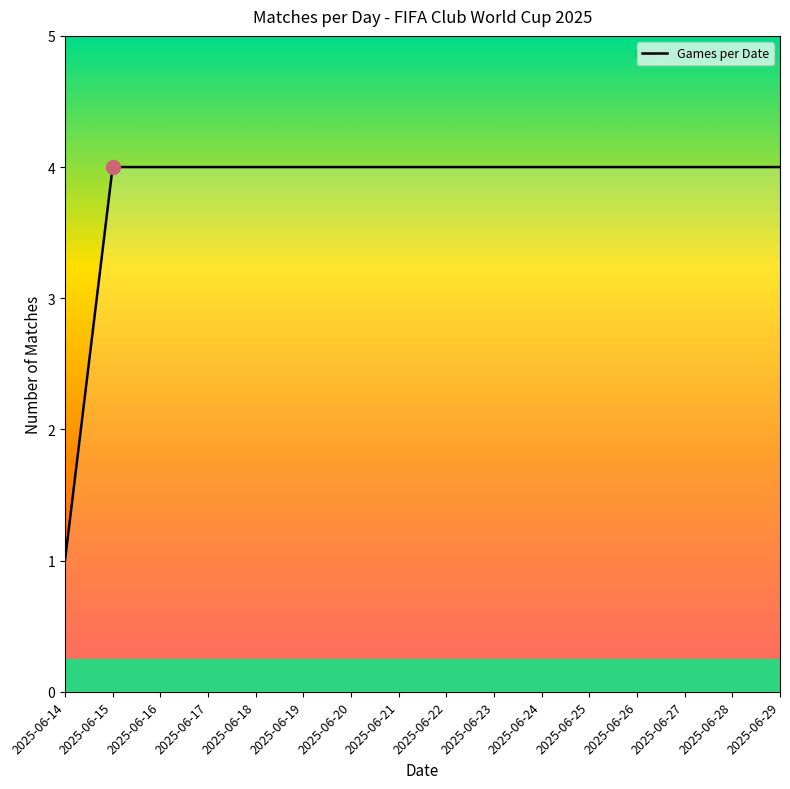

The chart shows a value of 3 at 2025-06-20. True or false?

False